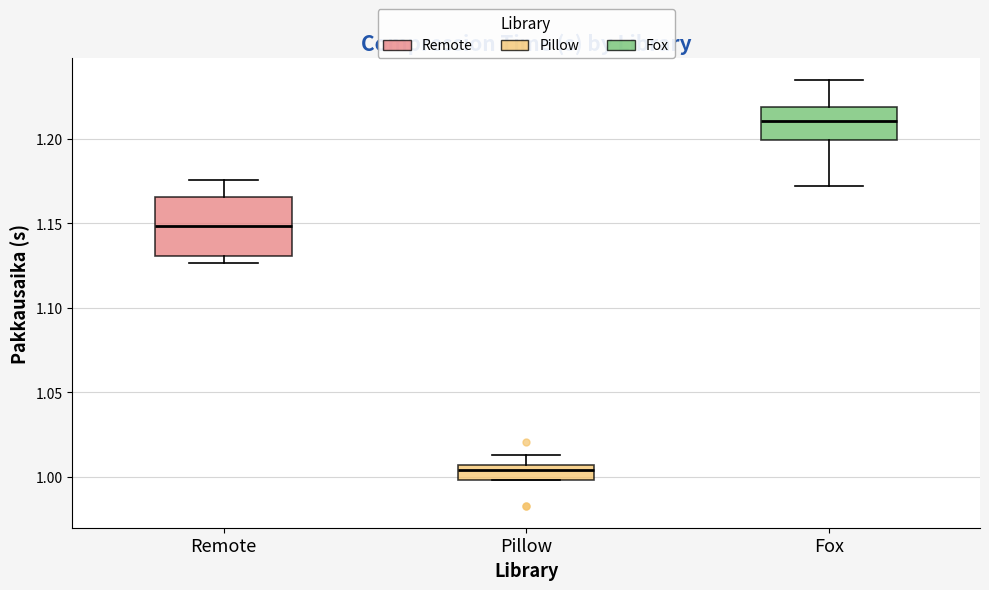

Which box has the highest median line?

Fox